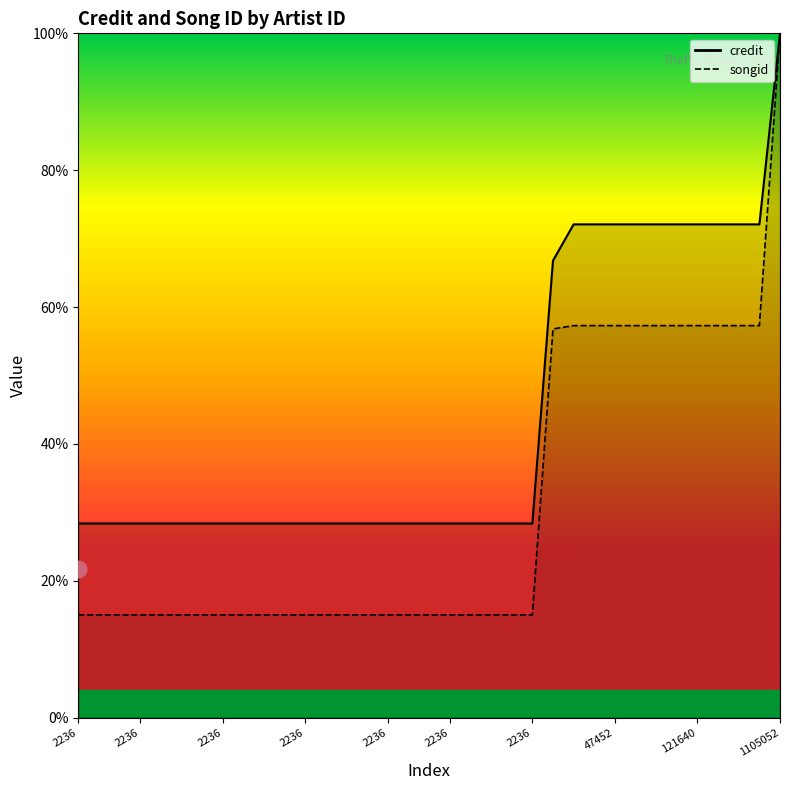

True or false: songid has more than 1 interior local peaks.

False